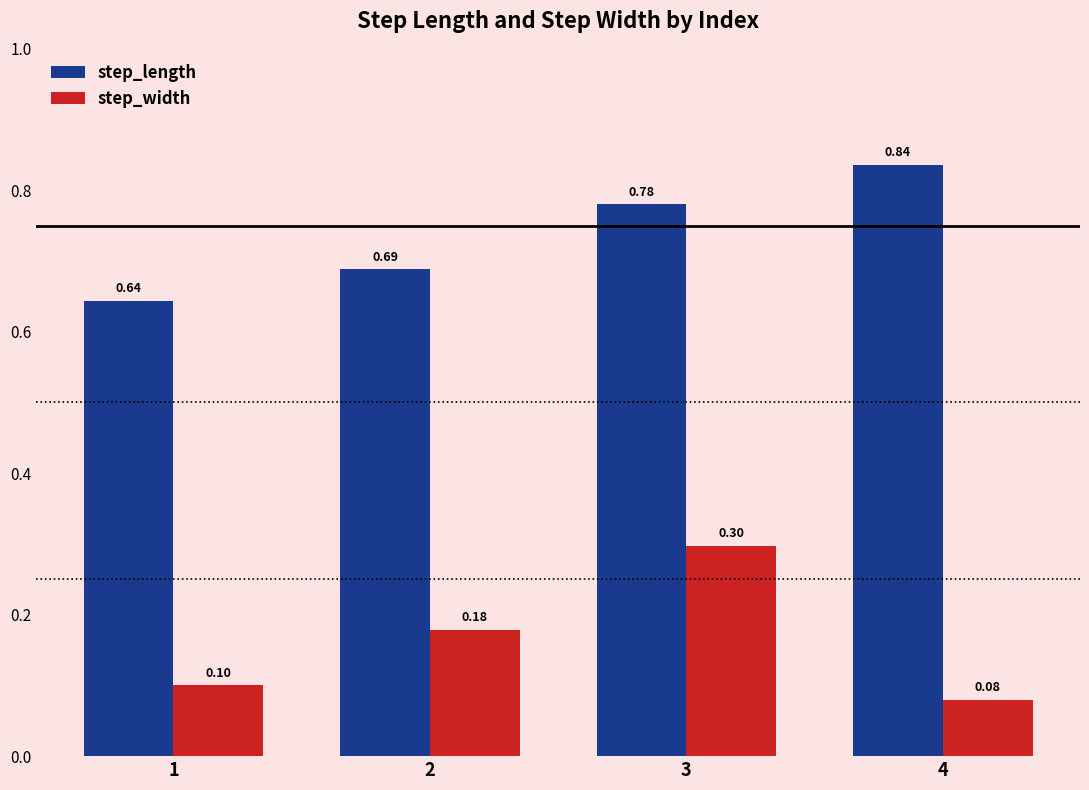

What is the difference between the highest and lowest values at 1?

0.5